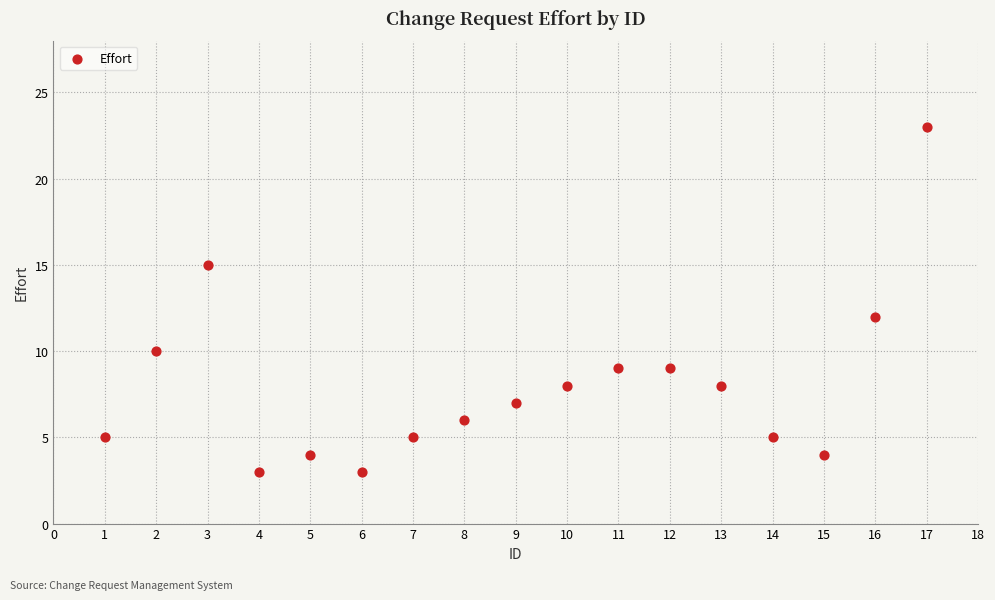

What Y value in the scatter plot is closest to 13?

12